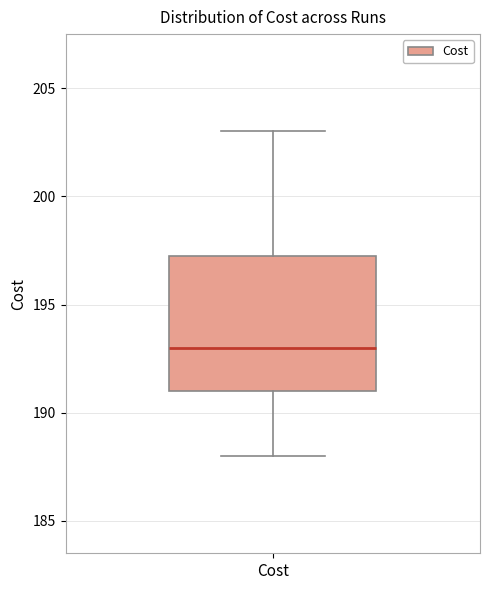

Where does the upper whisker of the box for Cost end on the y-axis? The values are not printed on the chart, so give them approximately, as read against the axis.

203